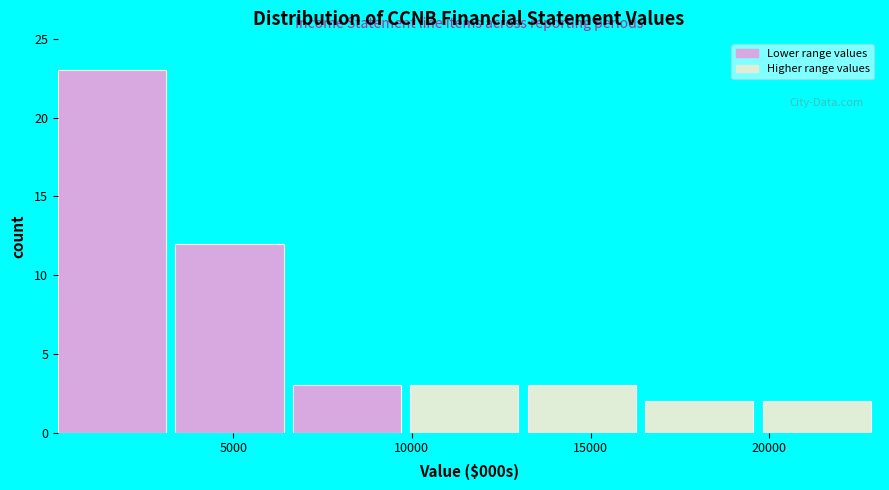

Reading left to right, list every bar in this chart as the range it spans on the x-axis followed by its height. Neither the bar edges nor the heights are printed on the chart, so give them approximately, as read against the axes.

0 to 3500: 23
3500 to 6500: 12
6500 to 10000: 3
10000 to 13000: 3
13000 to 16500: 3
16500 to 20000: 2
20000 to 23000: 2